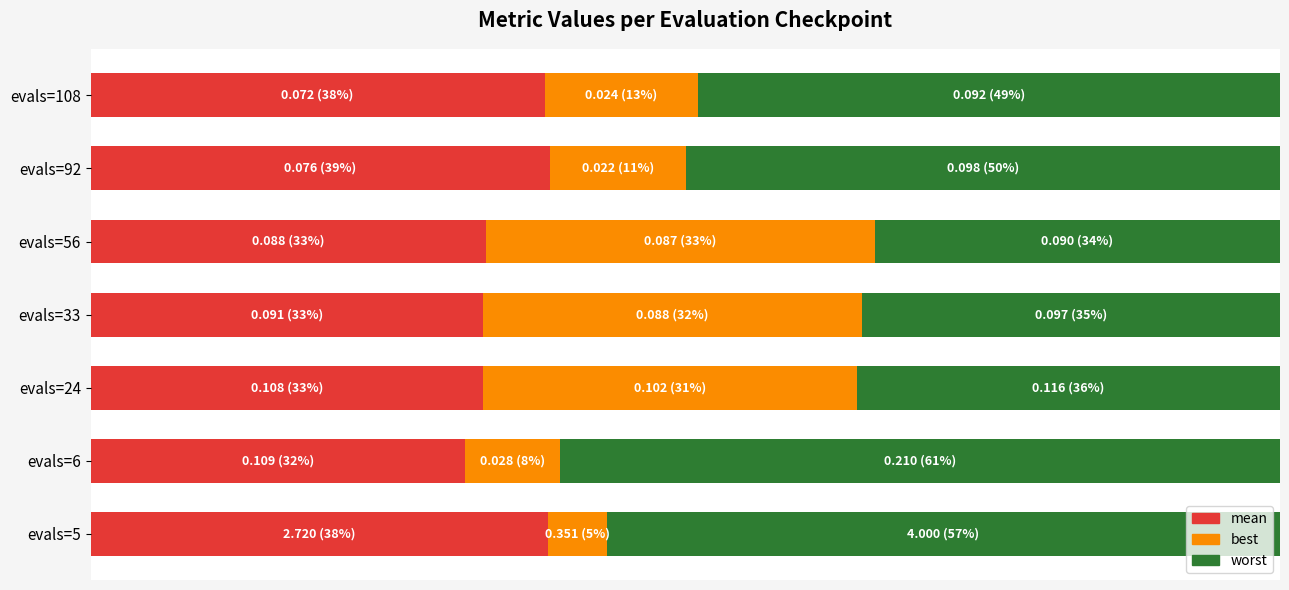

What is the difference between the maximum and minimum values in the best series?

0.3